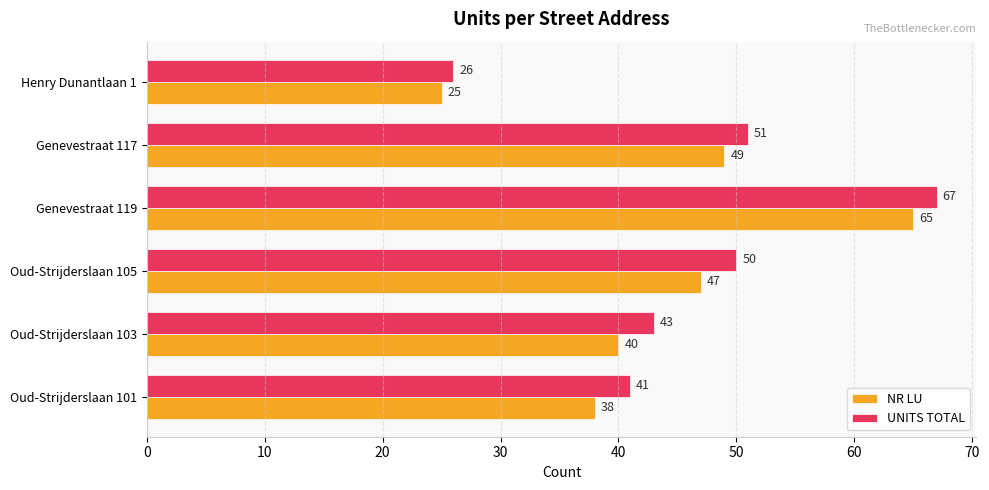

What is the lowest value of the UNITS TOTAL series?

26